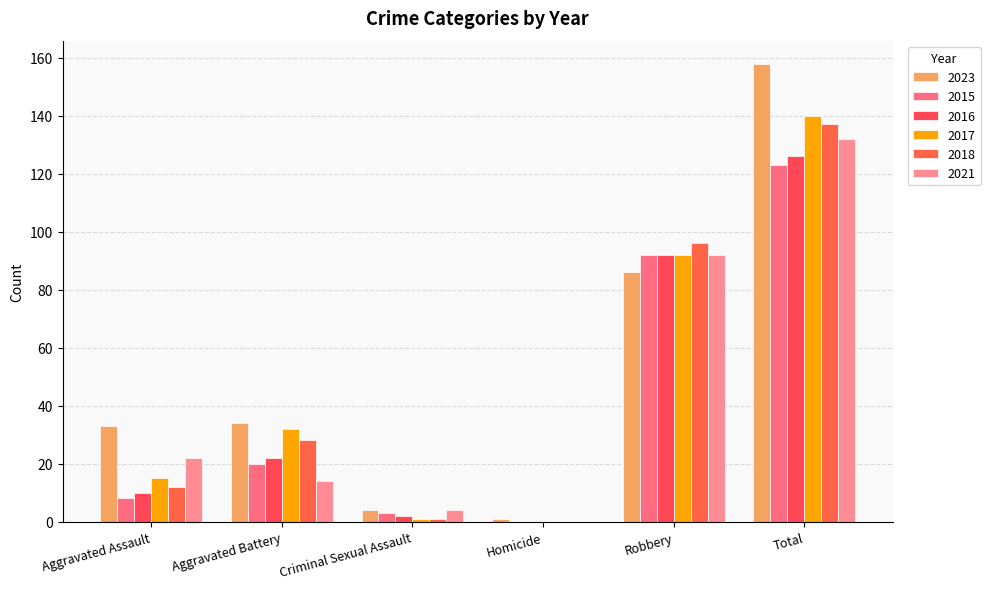

Is the value of 2023 at Robbery greater than the value of 2021 at Aggravated Assault?

Yes